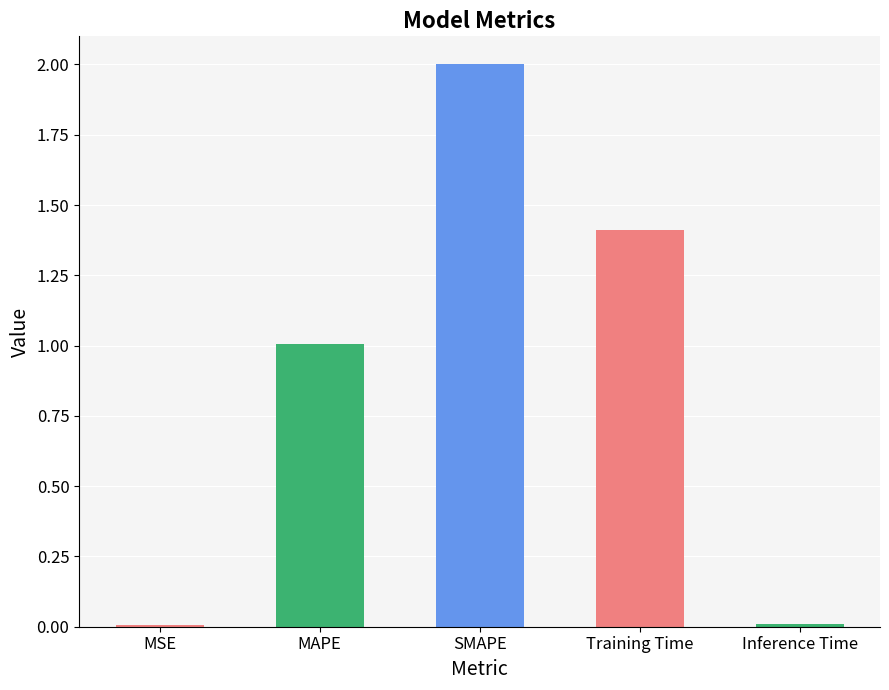

The chart shows a value of 0.0 at Inference Time. True or false?

True